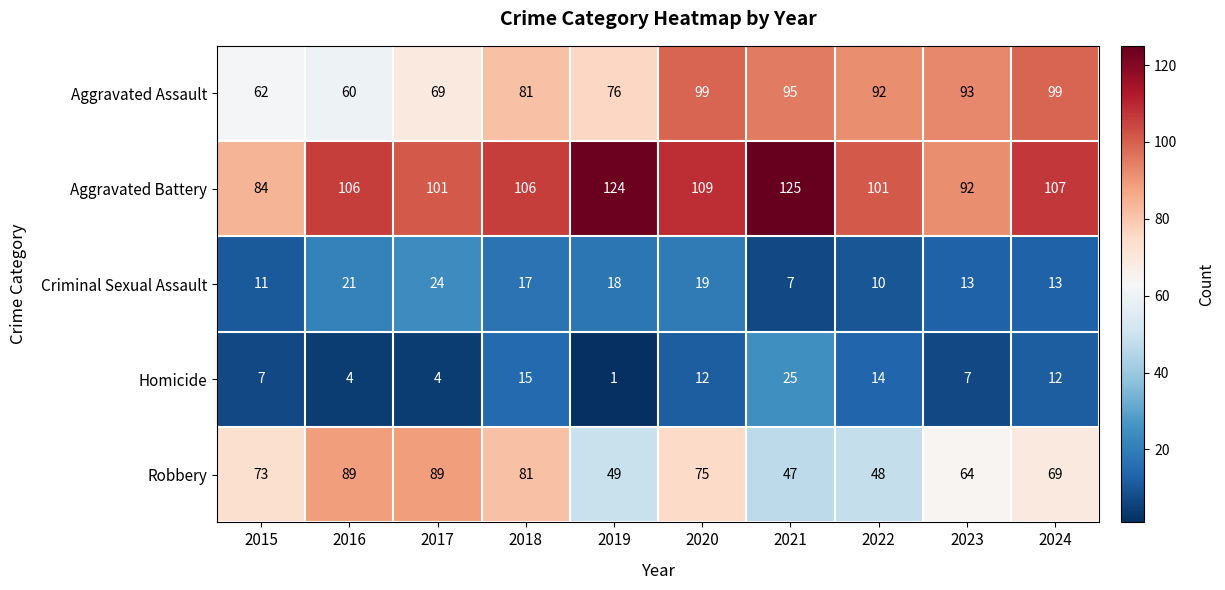

The Aggravated Assault series shows 92 at 2022. True or false?

True